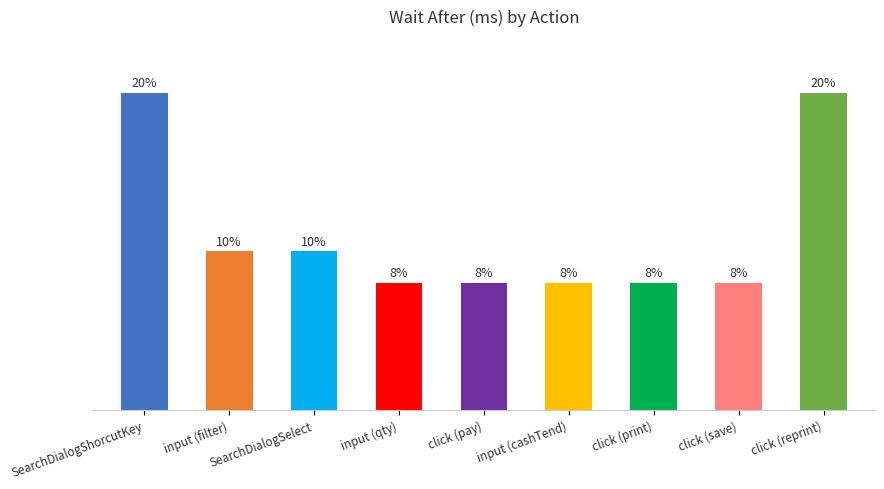

Does the chart contain any negative values?

No